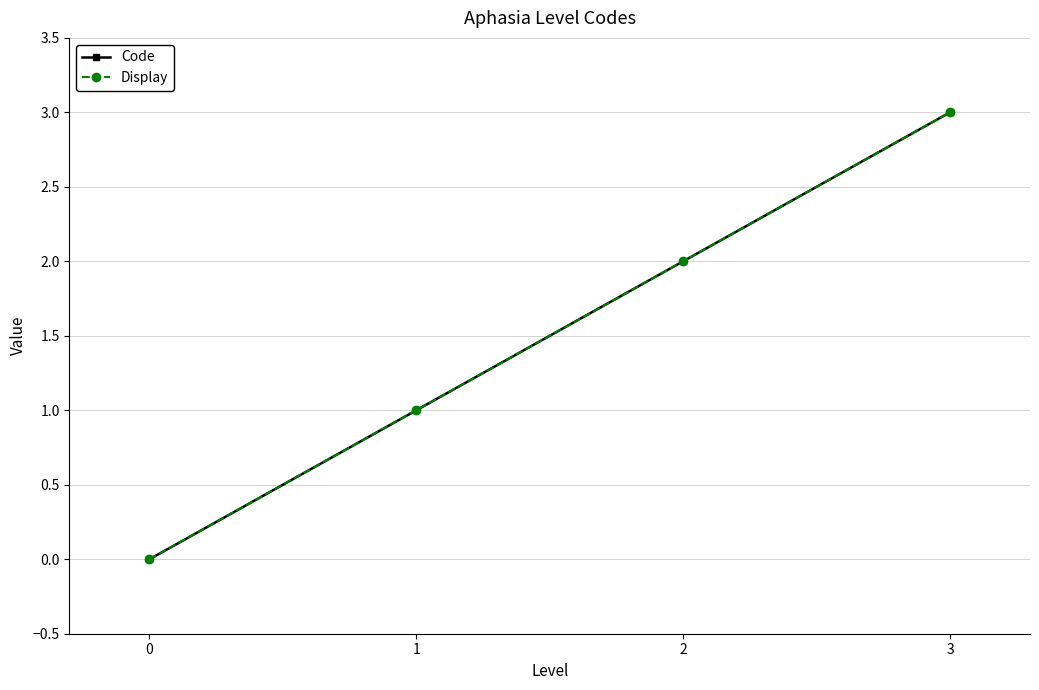

Is it true that Display equals 2 at 0?

False